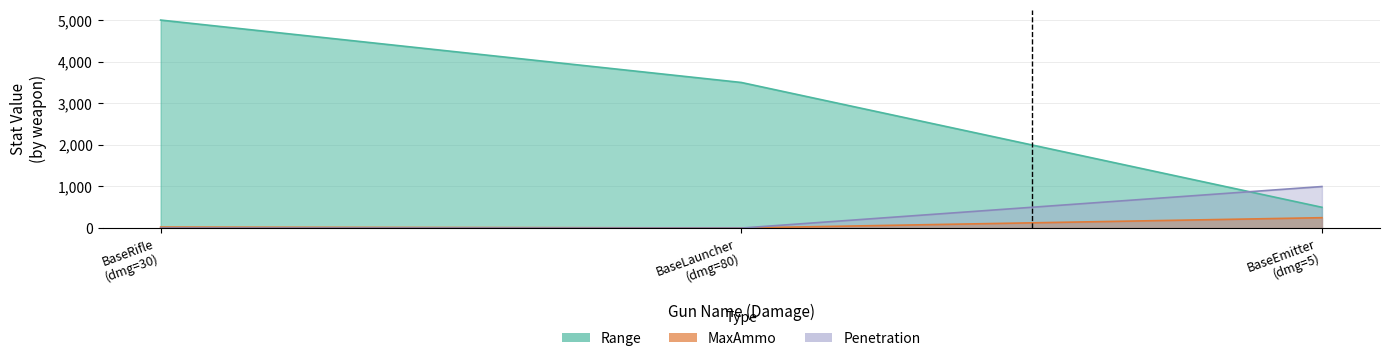

What is the label of the 1st point from the left?

BaseRifle (dmg=30)